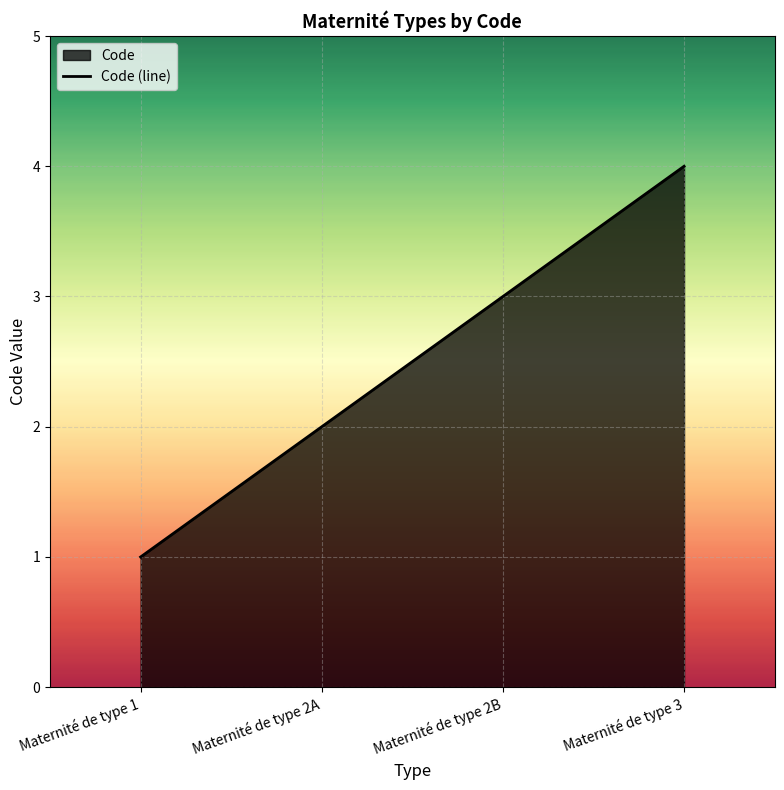

How many values exceed 3?

1